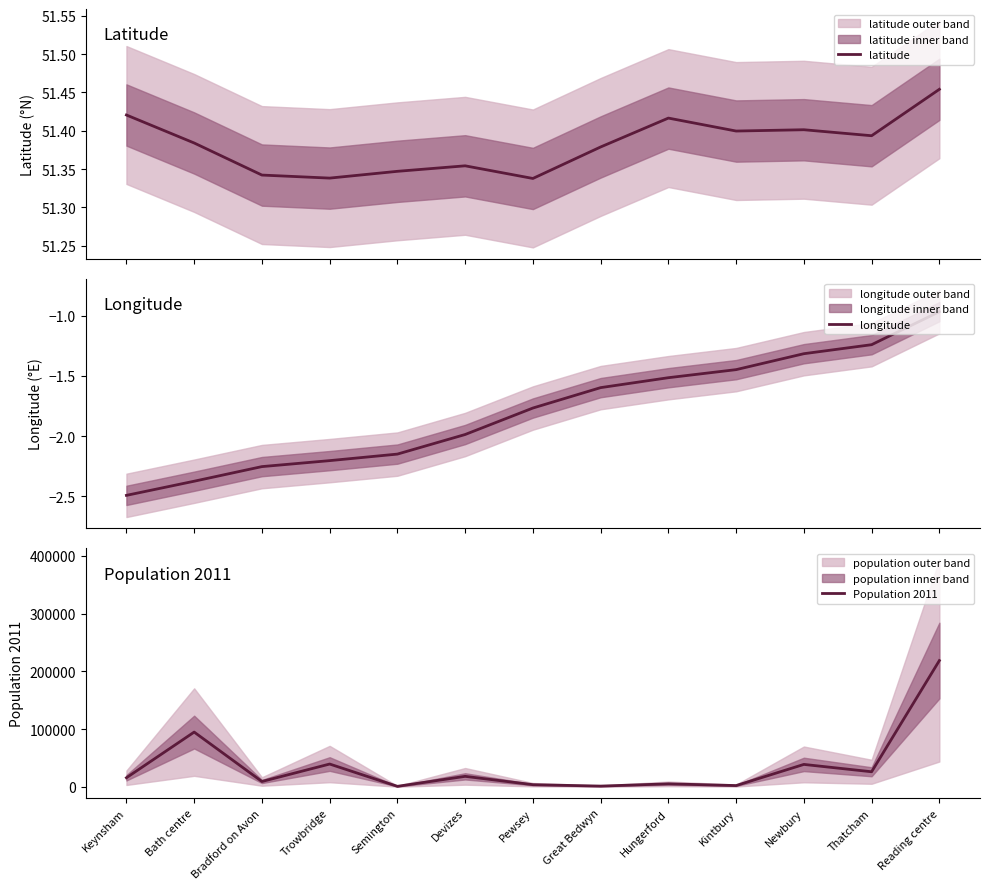

Reading left to right, transcribe all the data shown in this chart.

latitude: Keynsham=51.4	Bath centre=51.4	Bradford on Avon=51.3	Trowbridge=51.3	Semington=51.3	Devizes=51.4	Pewsey=51.3	Great Bedwyn=51.4	Hungerford=51.4	Kintbury=51.4	Newbury=51.4	Thatcham=51.4	Reading centre=51.5
longitude: Keynsham=-2.5	Bath centre=-2.4	Bradford on Avon=-2.3	Trowbridge=-2.2	Semington=-2.1	Devizes=-2.0	Pewsey=-1.8	Great Bedwyn=-1.6	Hungerford=-1.5	Kintbury=-1.4	Newbury=-1.3	Thatcham=-1.2	Reading centre=-1.0
Population 2011: Keynsham=15641.0	Bath centre=94782.0	Bradford on Avon=9149.0	Trowbridge=39409.0	Semington=786.0	Devizes=18064.0	Pewsey=3634.0	Great Bedwyn=1175.0	Hungerford=5100.0	Kintbury=2094.0	Newbury=38762.0	Thatcham=26017.0	Reading centre=218705.0